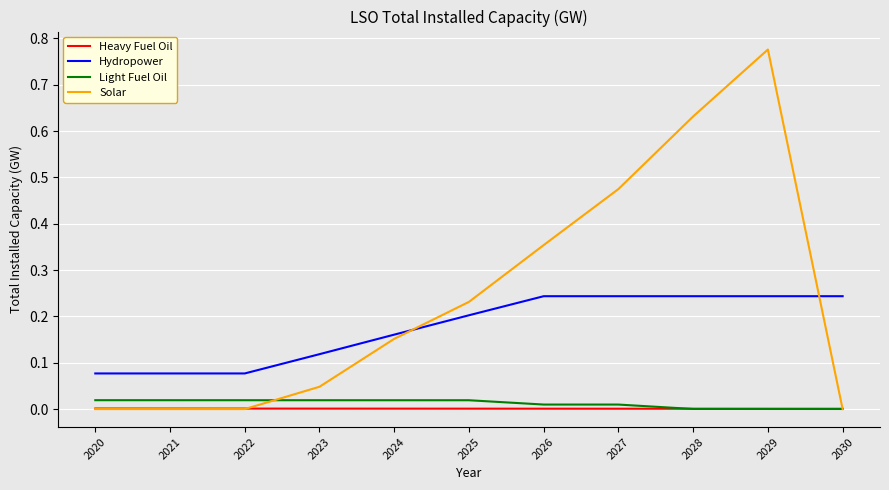

How many lines are shown in the chart?

4